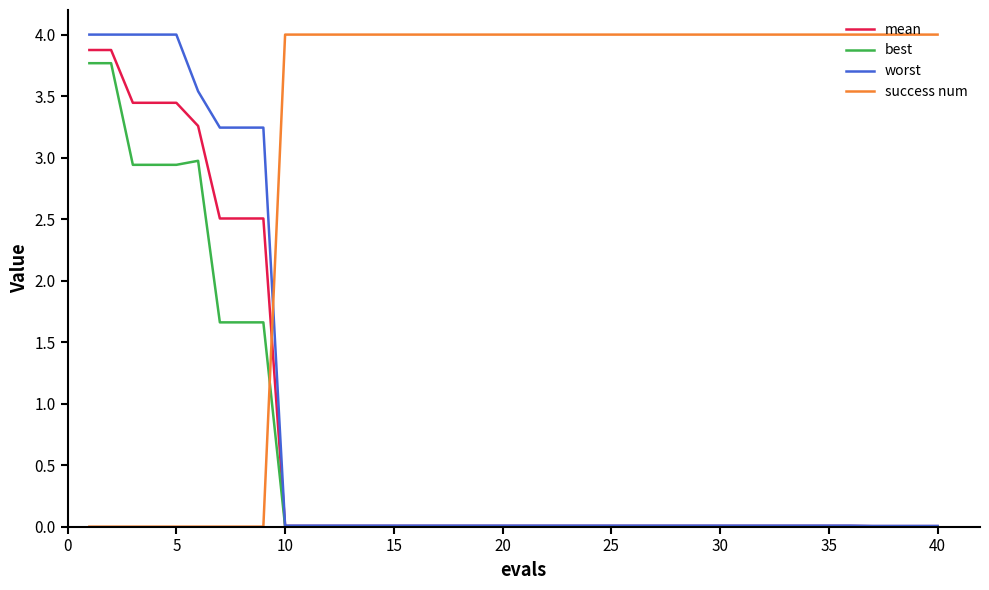

How many lines are shown in the chart?

4